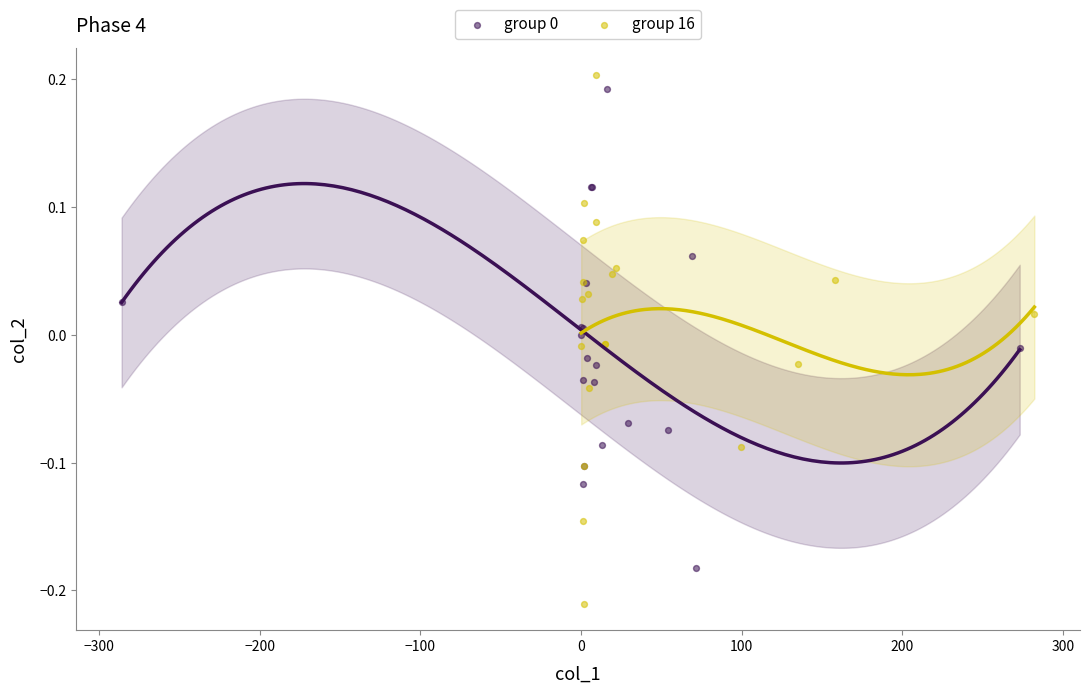

Which series contains the lowest Y value?

group 16